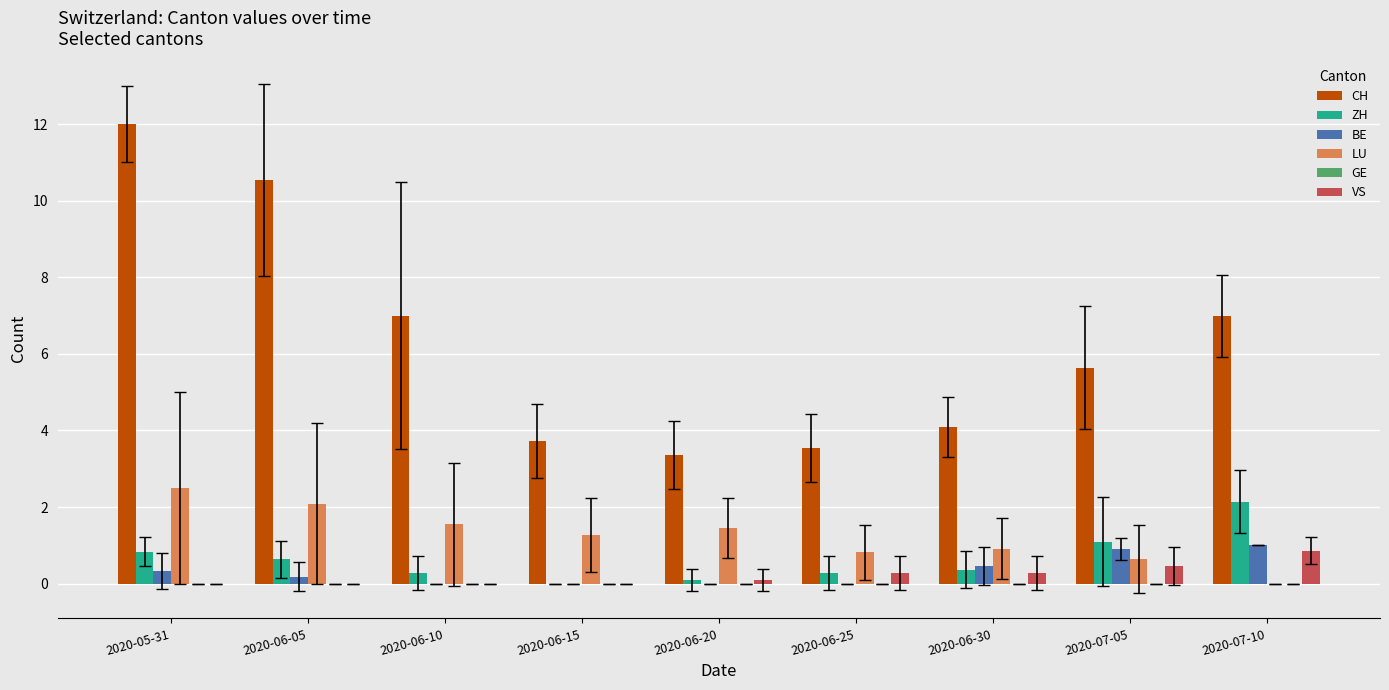

What is the approximate value of BE at 2020-07-05?

0.9